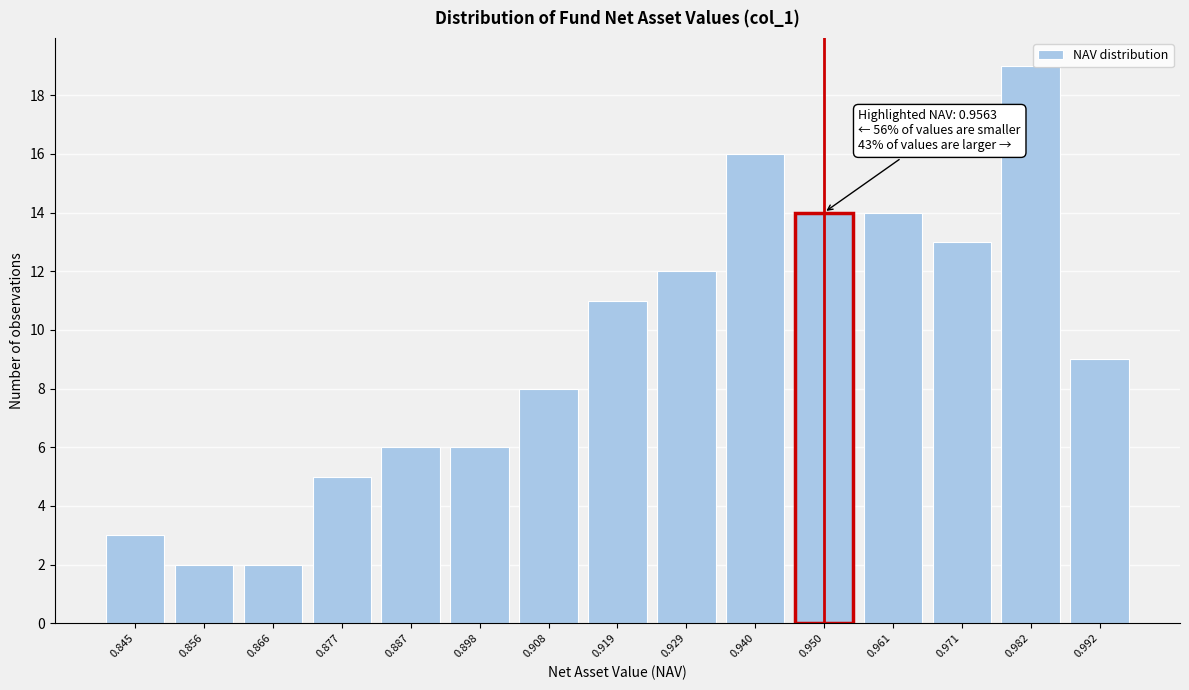

Reading left to right, what are all the values shown in this chart?

3	2	2	5	6	6	8	11	12	16	14	14	13	19	9